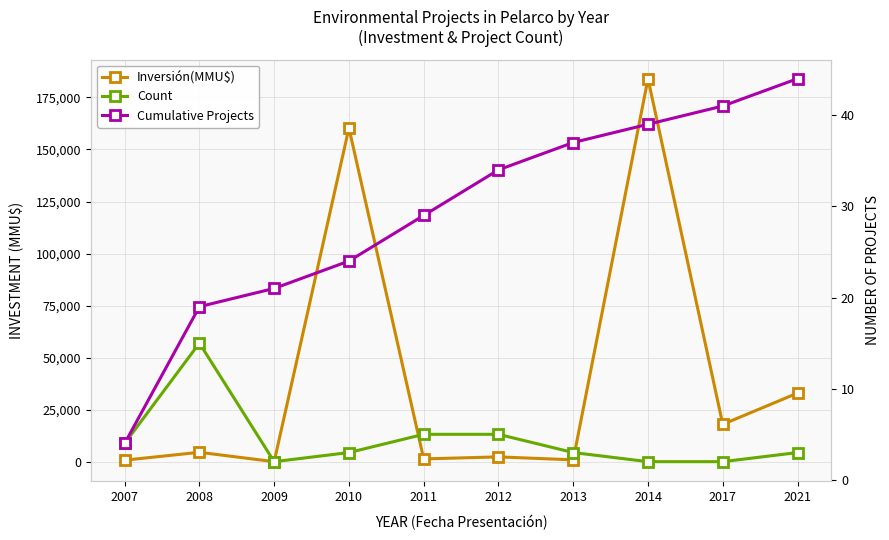

True or false: Inversión(MMU$) and Count intersect in this chart.

False